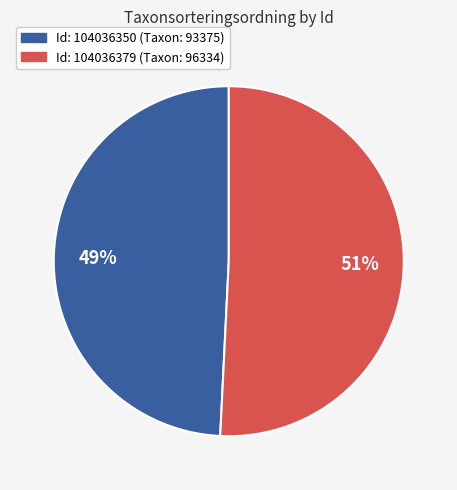

To the nearest percent, what is the difference between the largest and smallest slice percentages?

2%